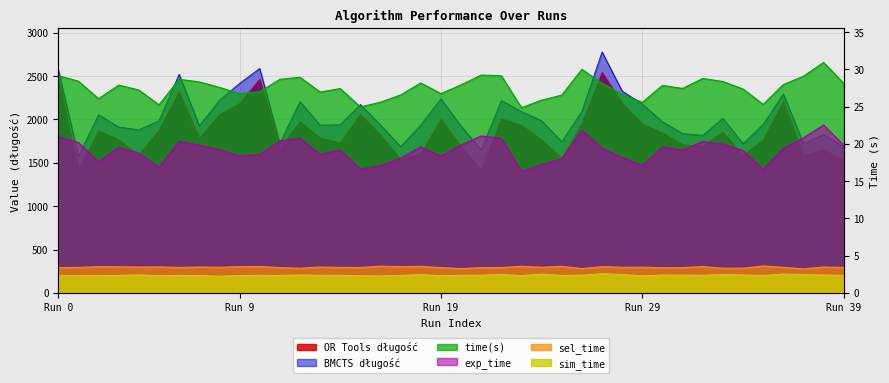

The value of BMCTS długość at 13 is 2789.2. True or false?

False